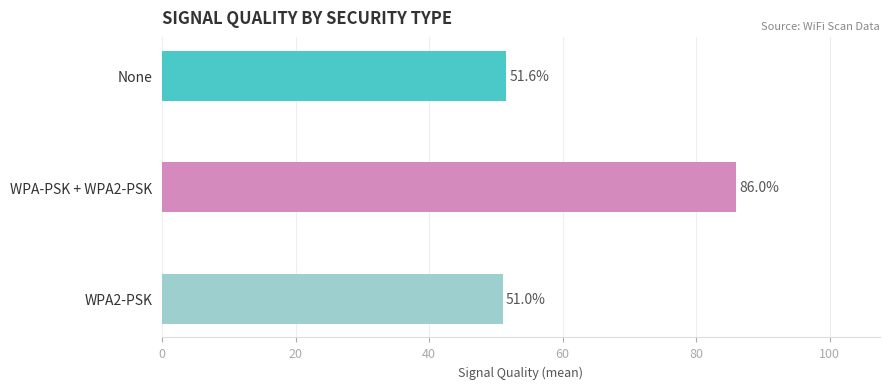

True or false: the data shows 80.0 at WPA2-PSK.

False